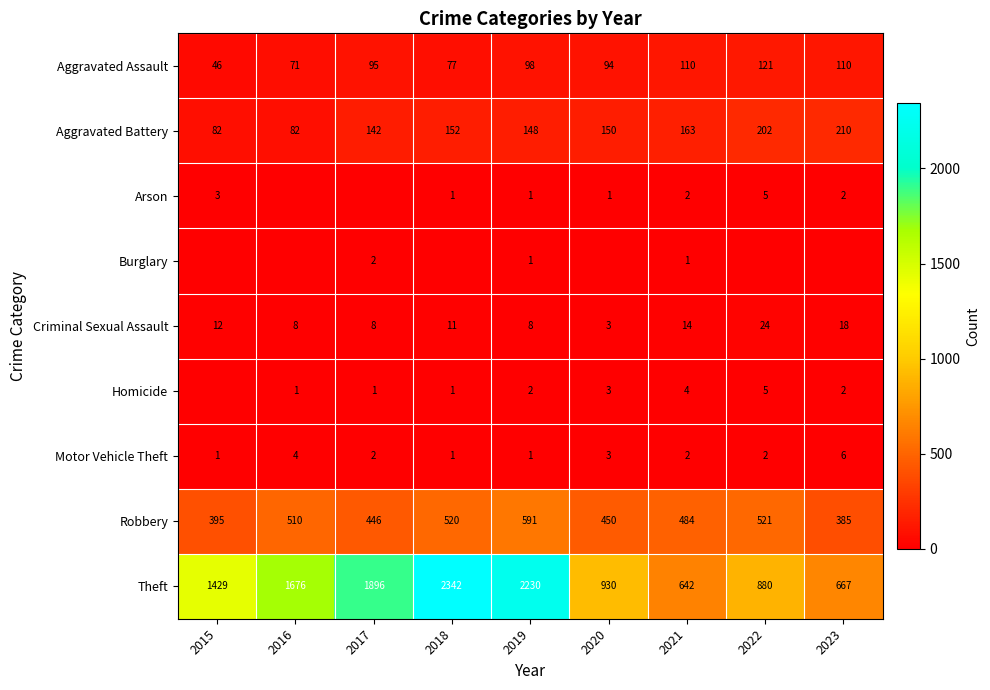

What is the average value of the Aggravated Assault series?

91